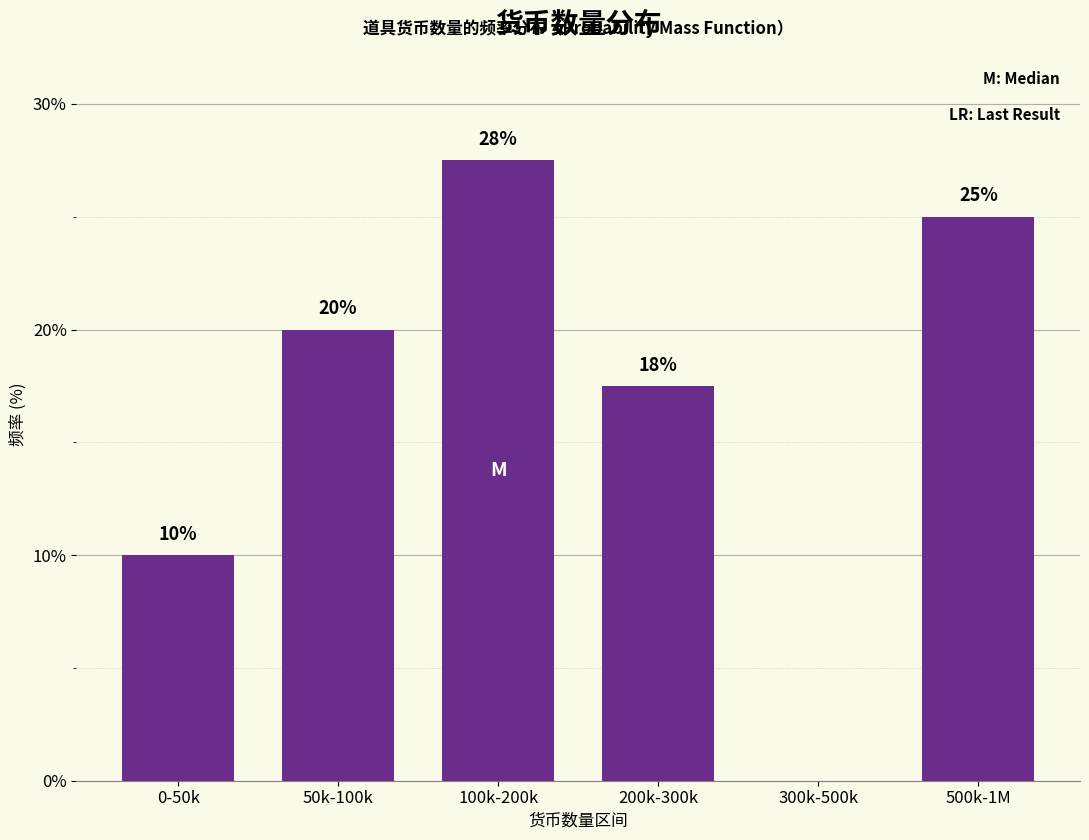

Which has a higher value, 50k-100k or 300k-500k?

50k-100k